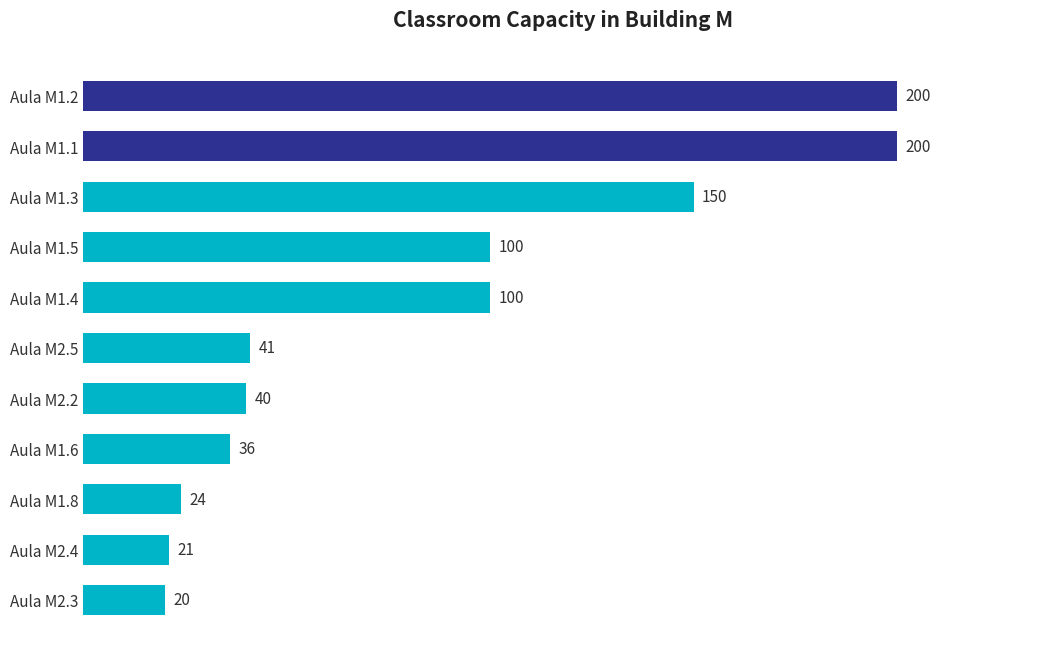

What is the value of the 6th bar from the top?

41